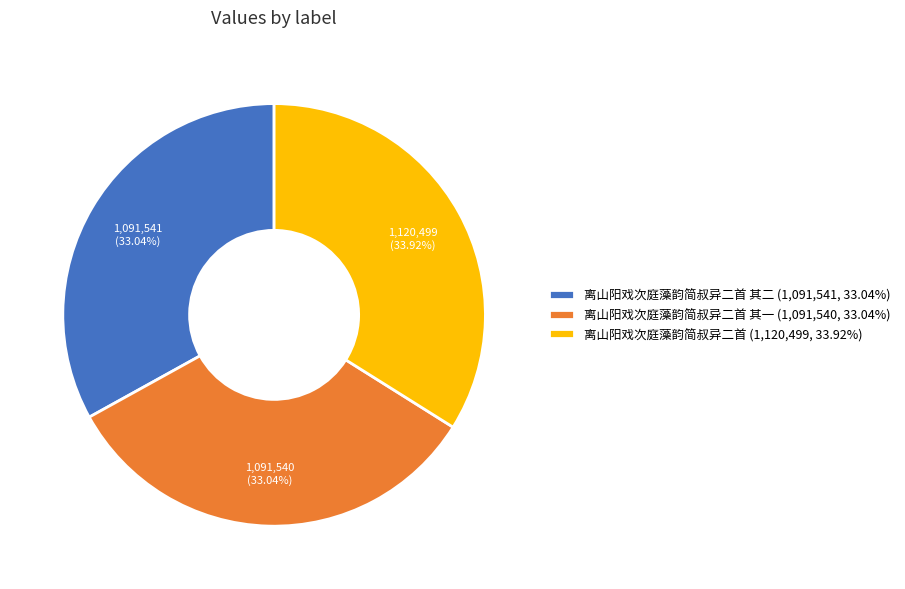

Combined, do 离山阳戏次庭藻韵简叔异二首 其二 (1,091,541, 33.04%) and 离山阳戏次庭藻韵简叔异二首 其一 (1,091,540, 33.04%) account for over 50%?

Yes